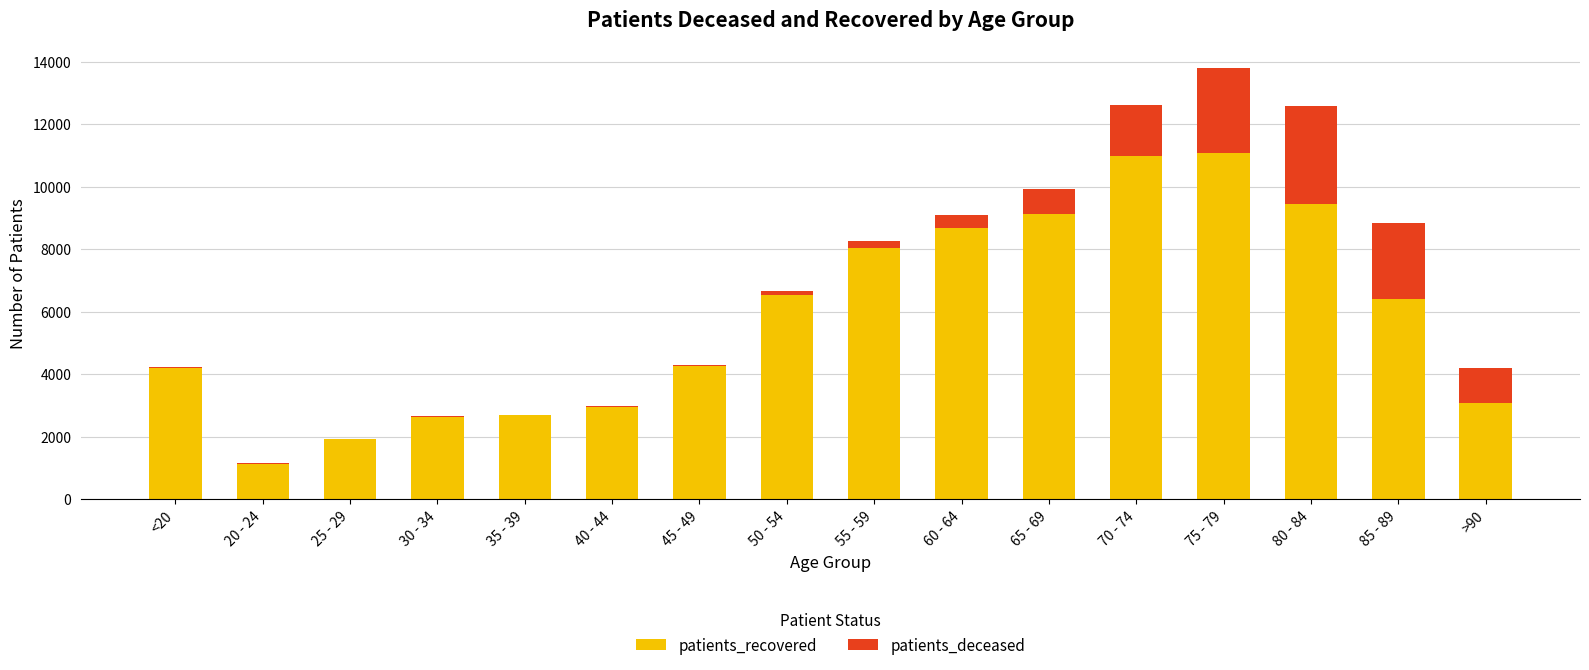

What is the highest value of the patients_recovered series?

11070